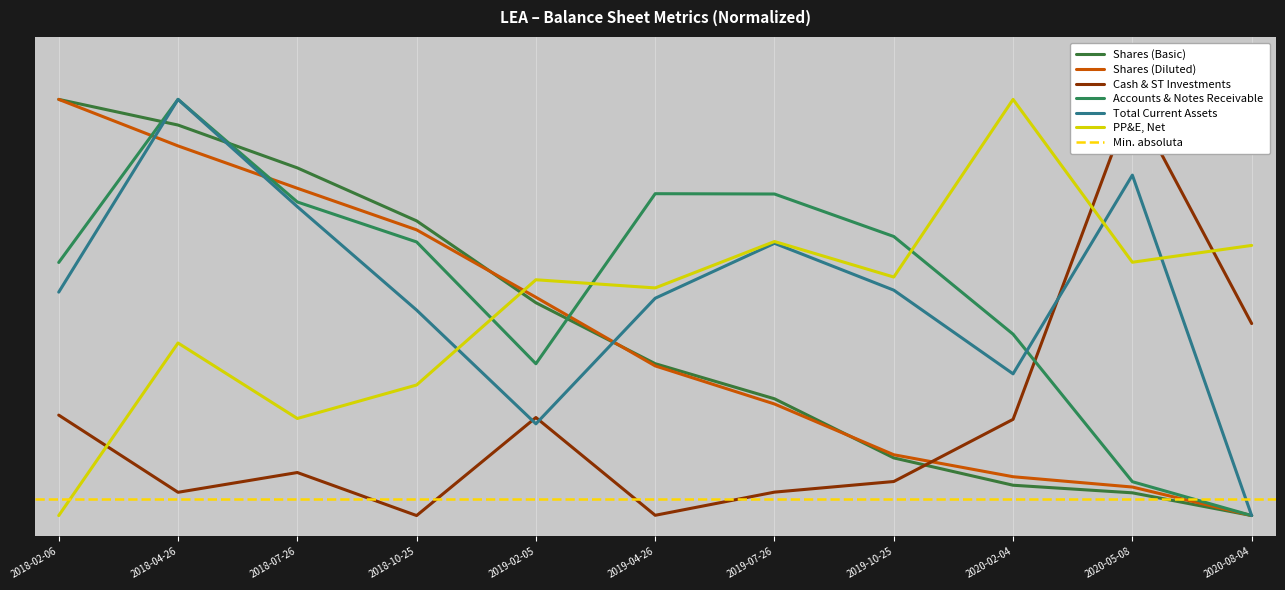

Between 2018-10-25 and 2019-07-26, which is larger?

2018-10-25